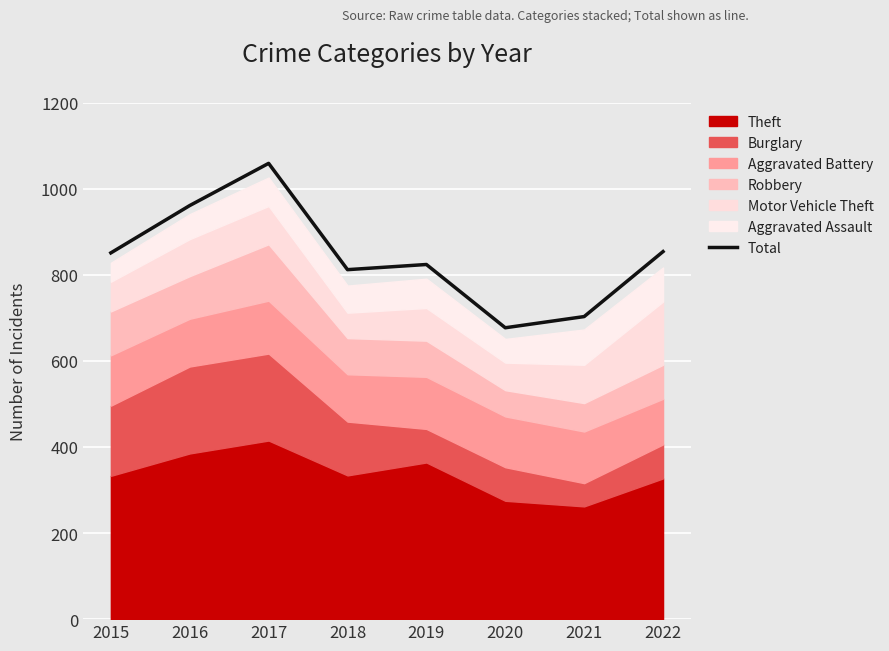

What value does the data have at 2020?

677